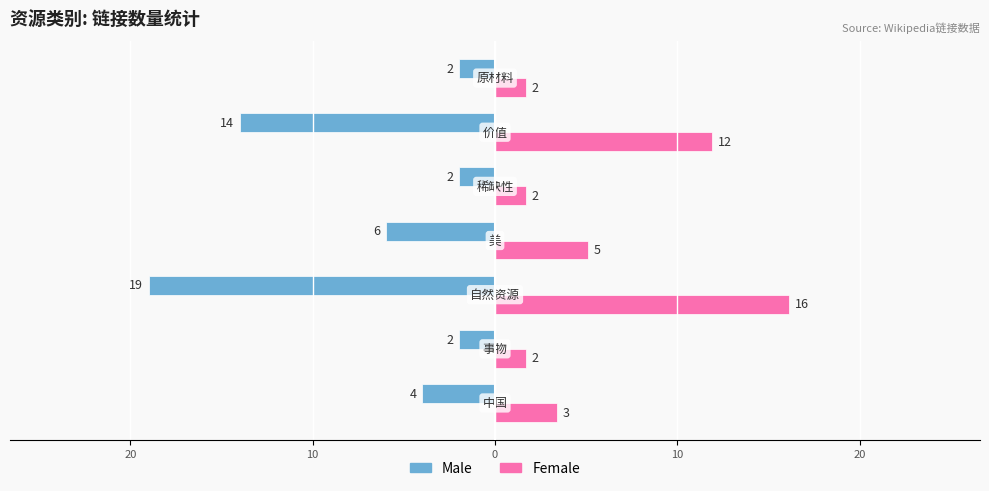

Which series has the widest spread of values?

Male